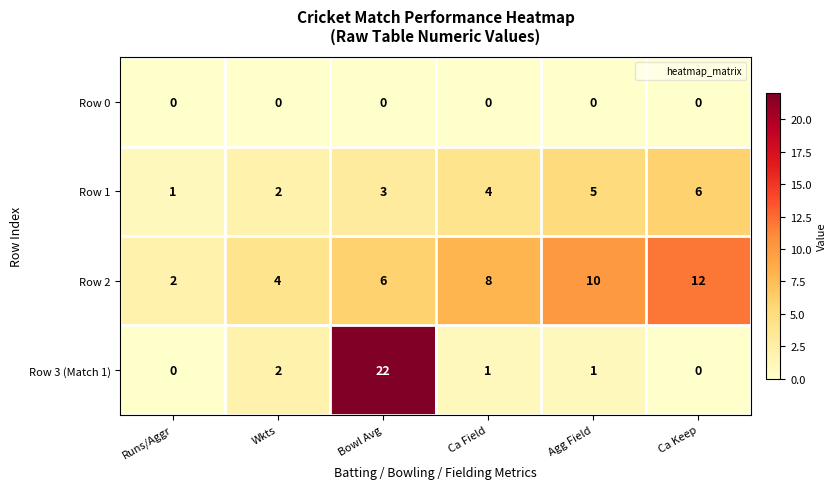

What is the highest value of the Row 2 series?

12